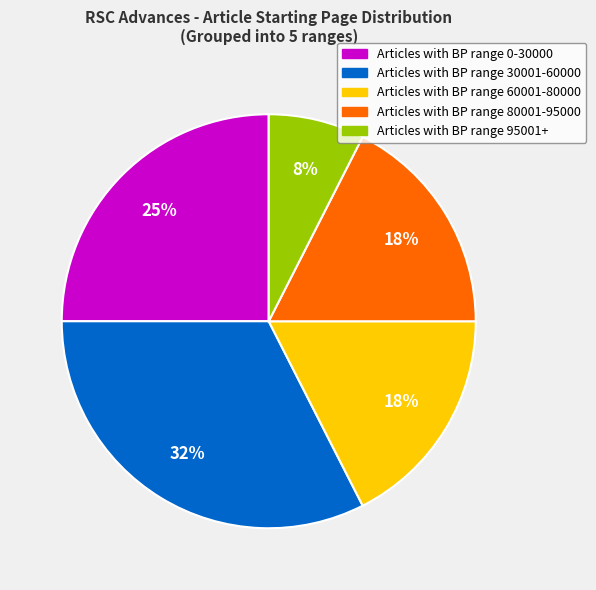

Is there any slice that represents more than half of the pie?

No